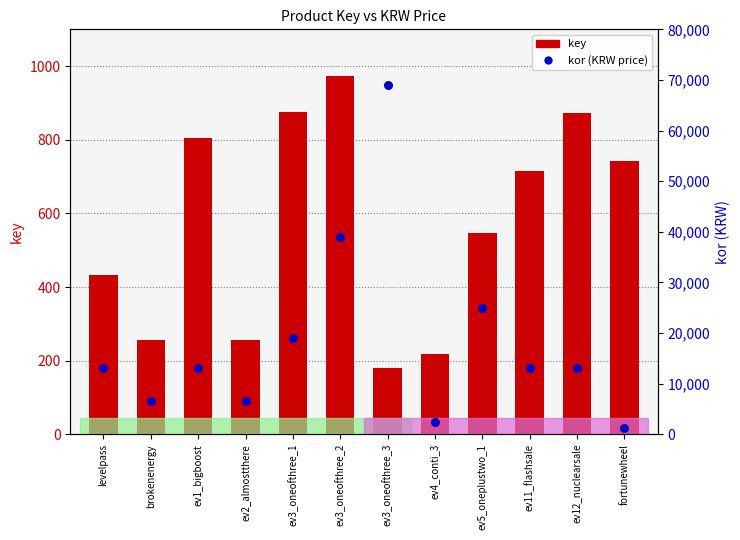

Which series reaches the maximum Y coordinate?

kor (KRW price)